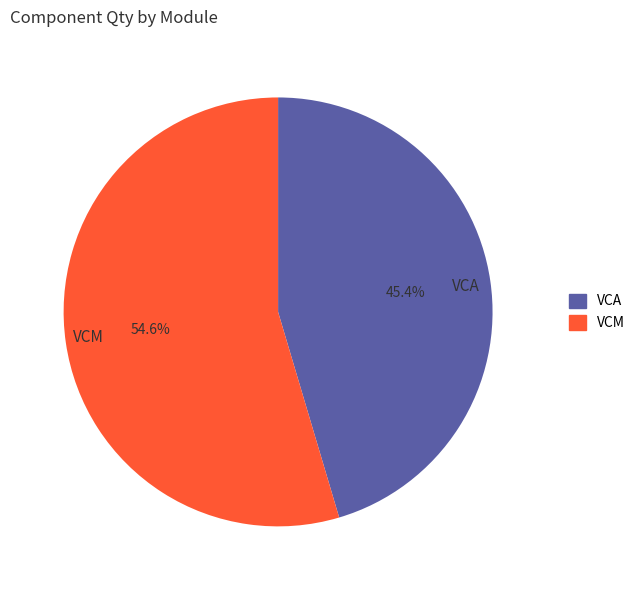

Does any single category account for the majority?

Yes